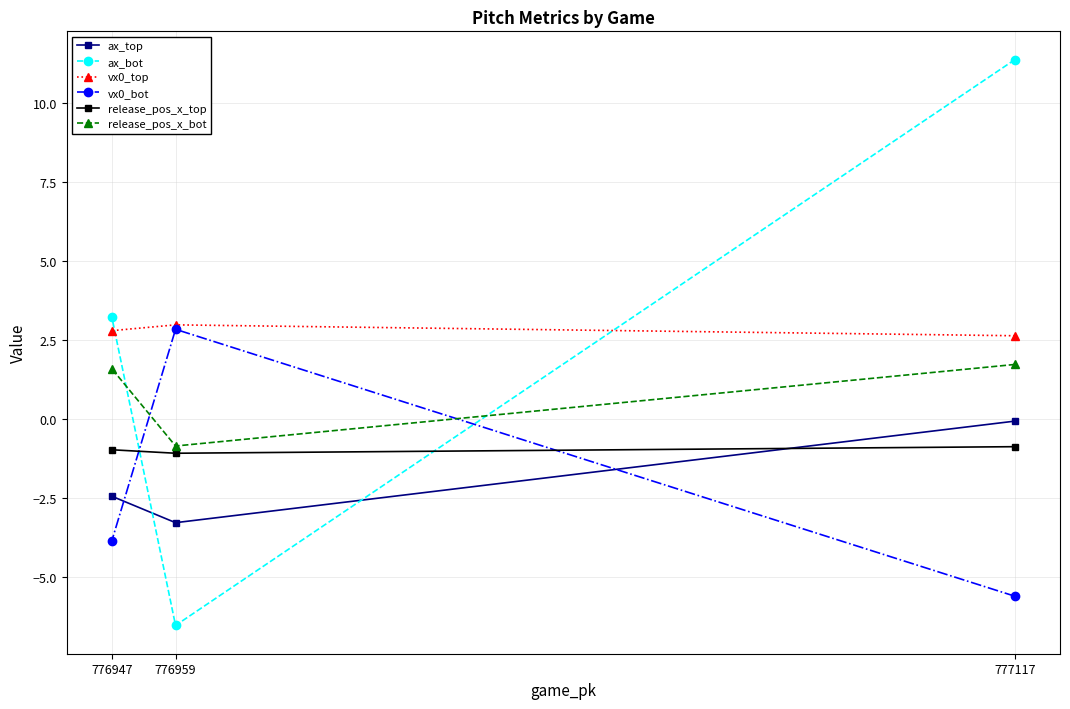

What is the spread (max minus min) of values at 776959?

9.5